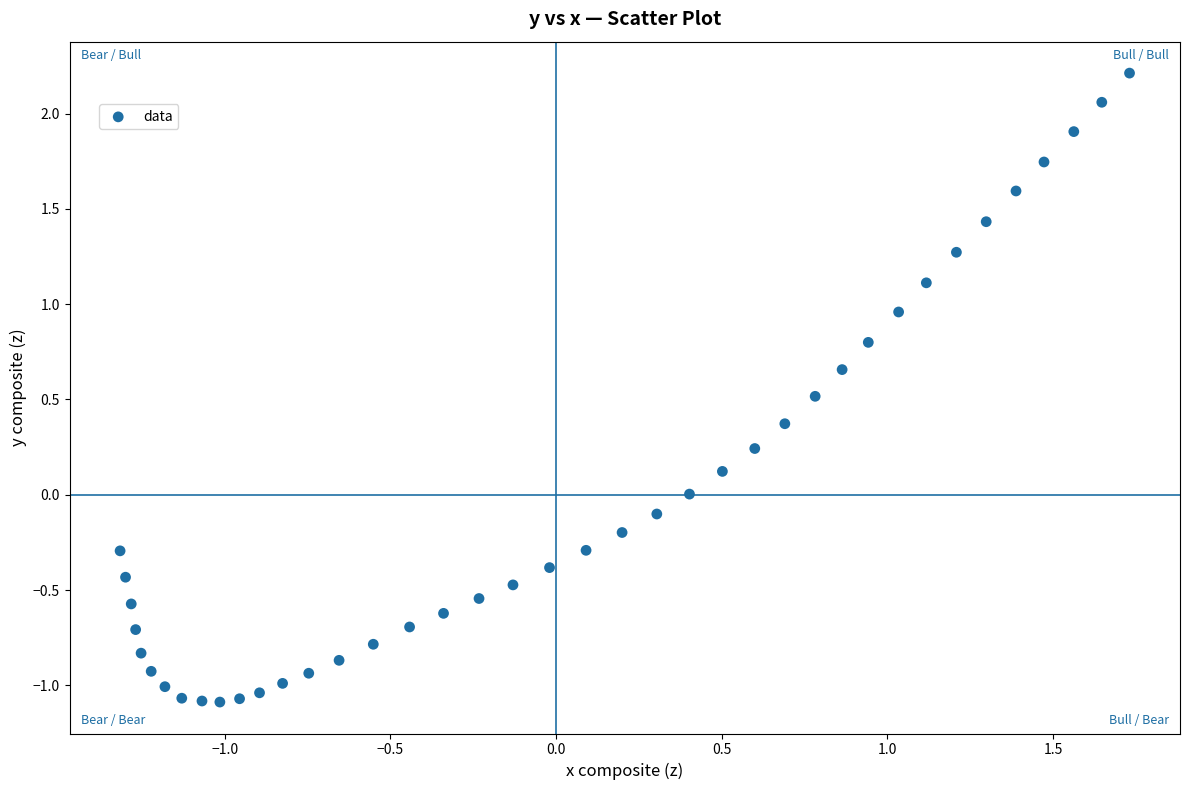

What is the range of Y values (max minus min)?

3.3